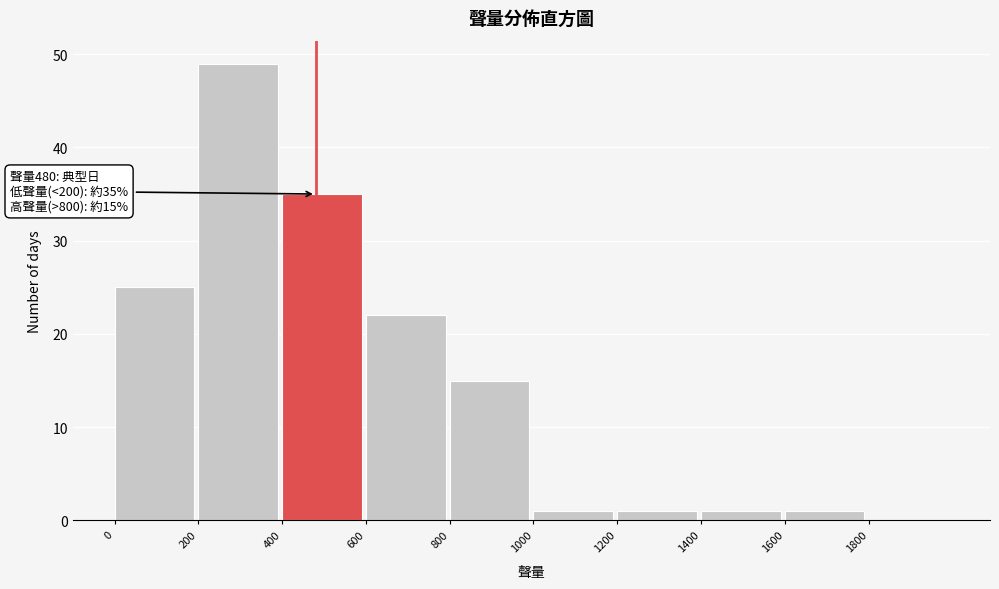

Which range on the x-axis has the tallest bar?

200 to 400